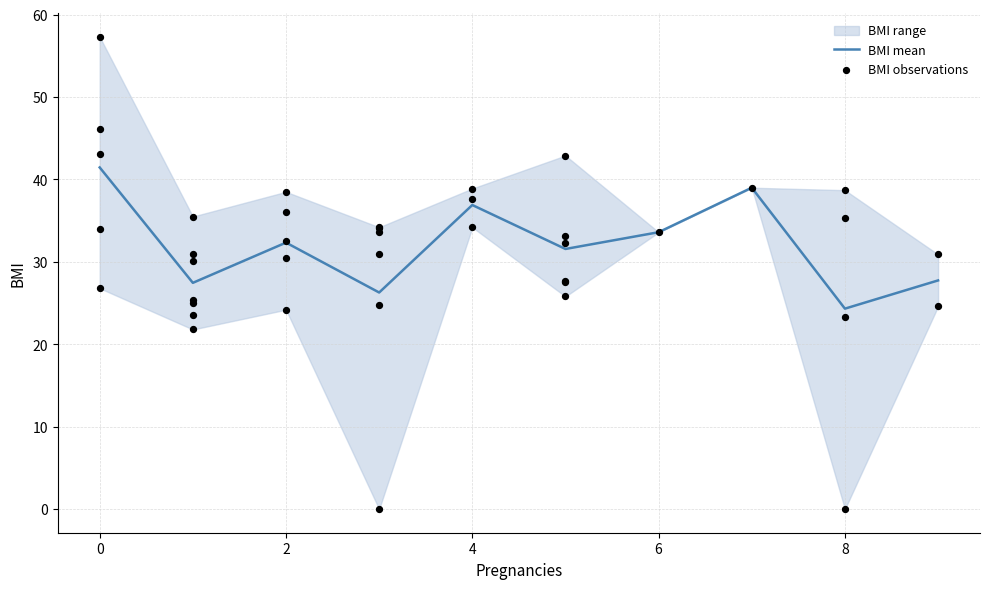

What is the lowest value of the BMI mean series?

24.3